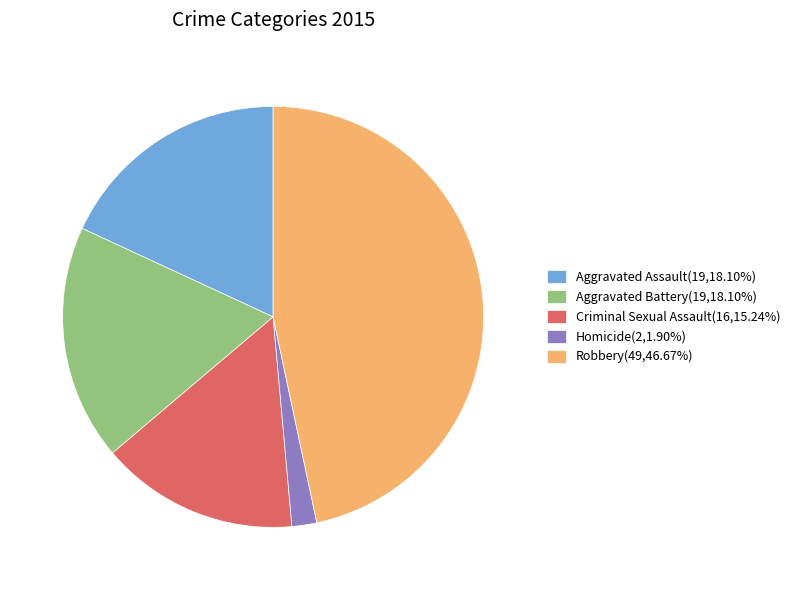

Combined, do Homicide and Criminal Sexual Assault account for over 50%?

No